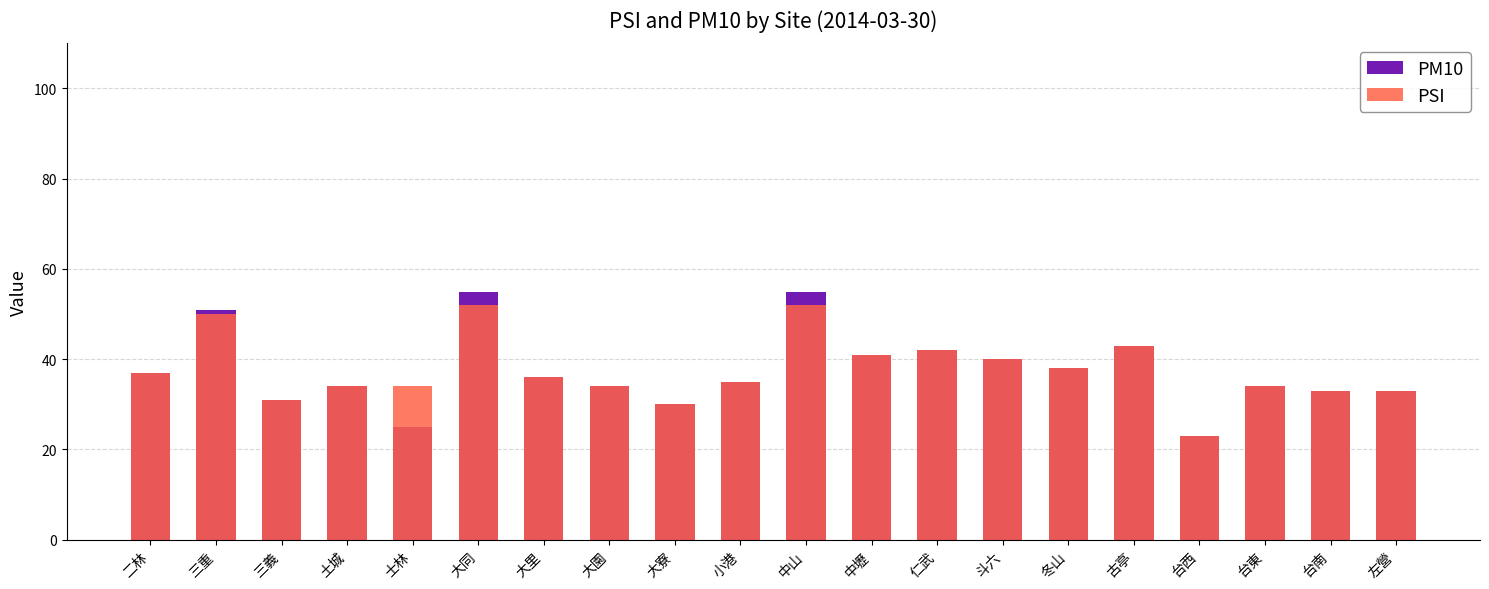

Is the value of PM10 at 古亭 greater than the value of PSI at 古亭?

No